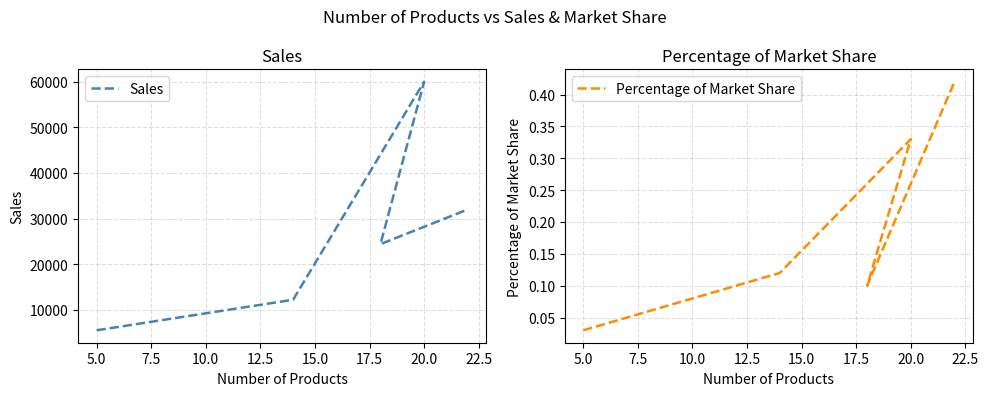

What is the average value of the Percentage of Market Share series?

0.2